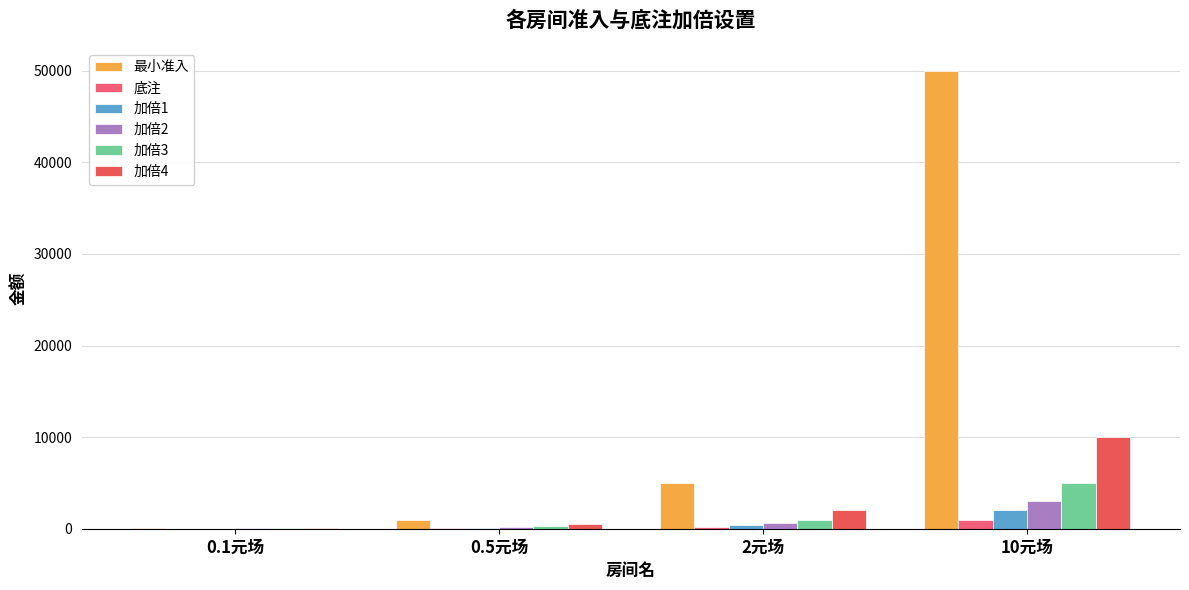

What is the spread (max minus min) of values at 10元场?

49000